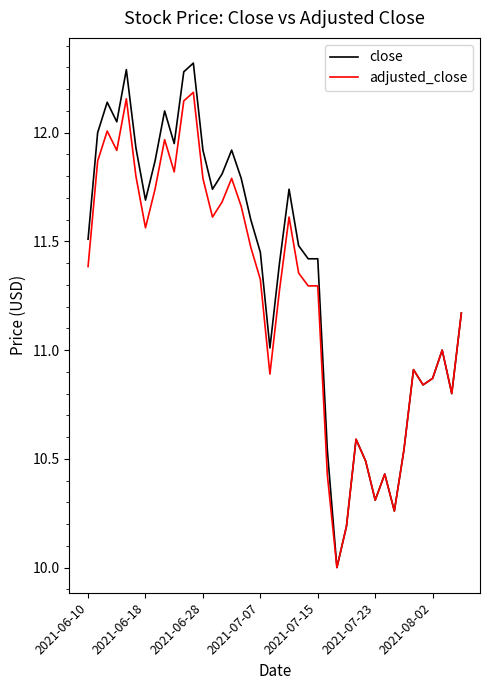

What is the difference between the second highest and second lowest values in the close series?

2.1